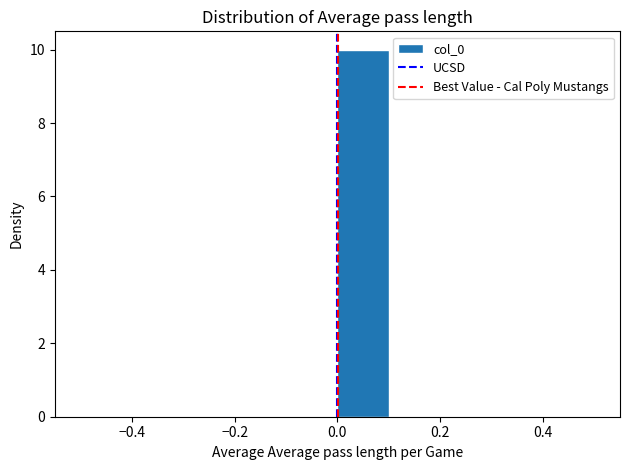

How tall is the bar that spans 0.0 to 0.1 on the x-axis? The values are not printed on the chart, so give them approximately, as read against the axis.

10